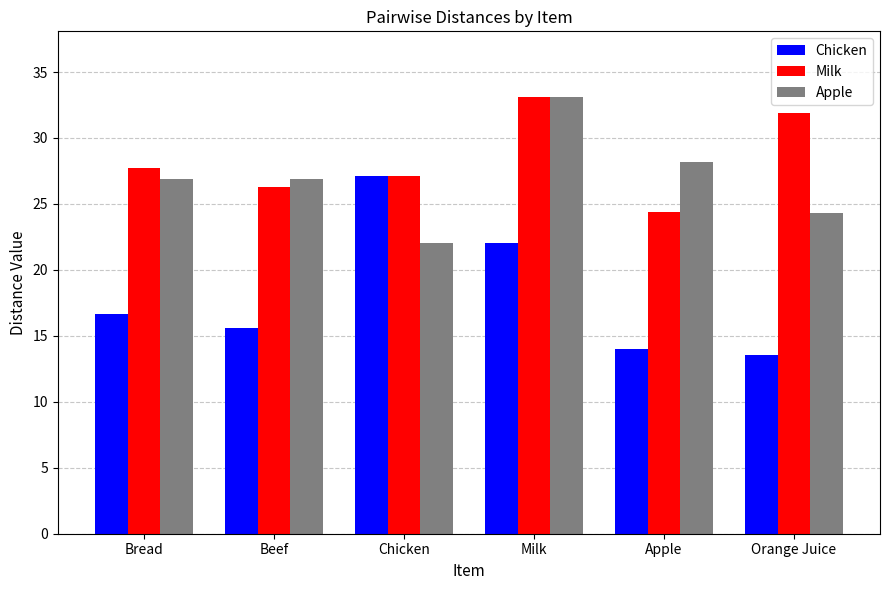

What is the label of the 2nd bar from the left?

Beef